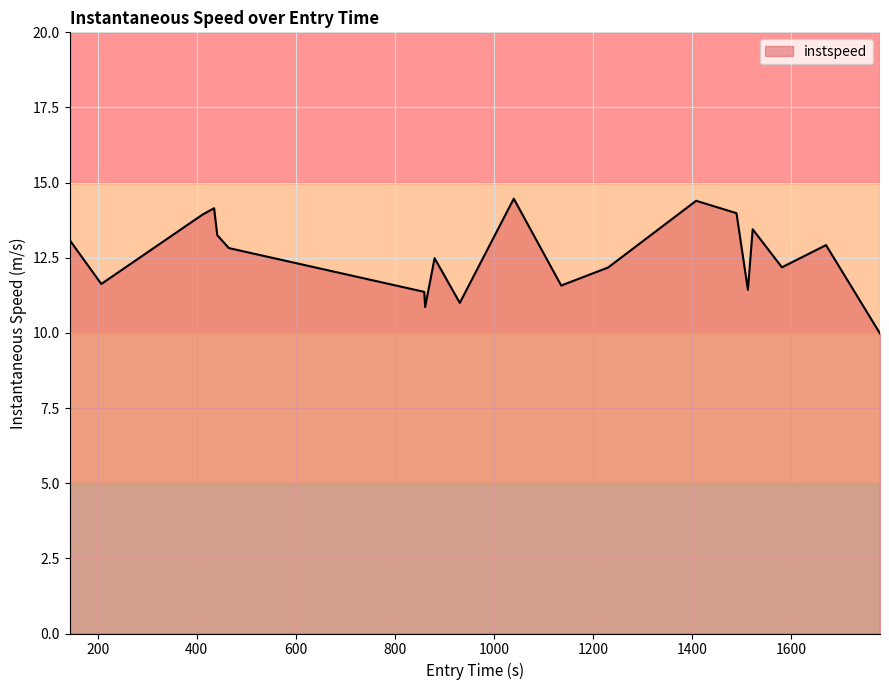

What is the difference between the maximum and minimum values?

4.5